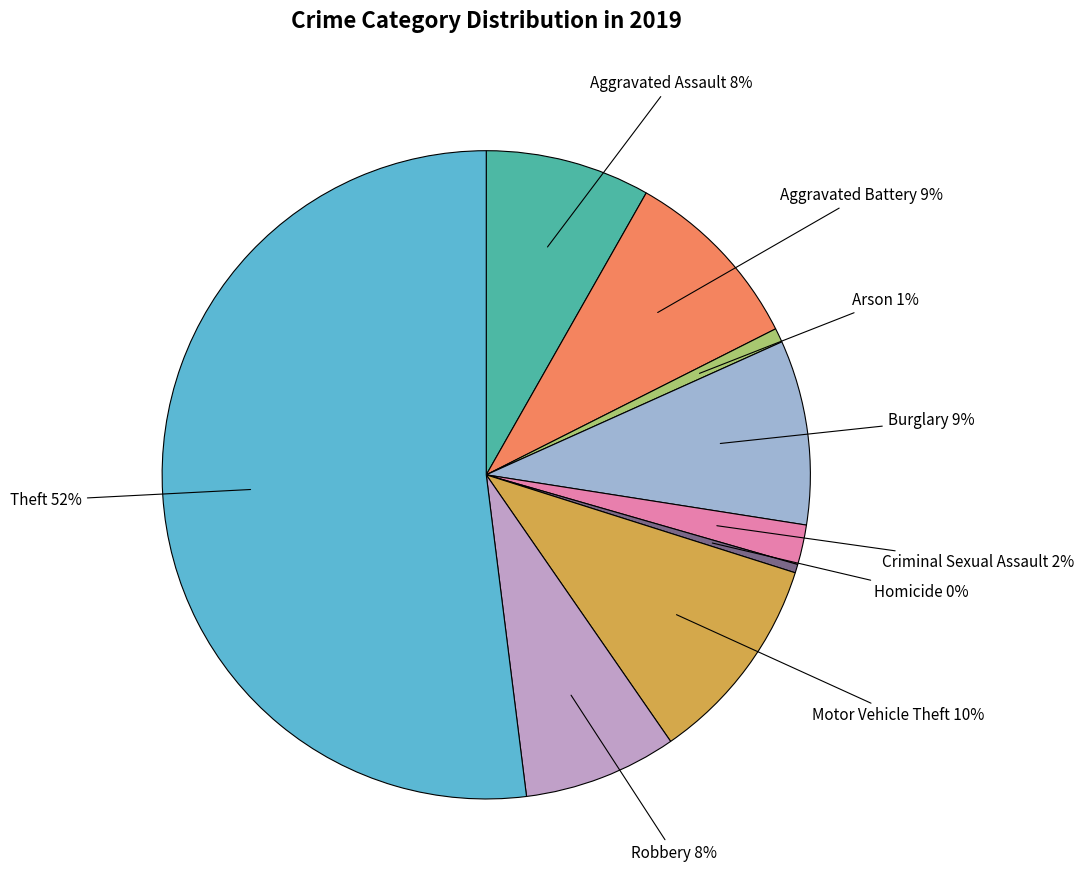

Between Motor Vehicle Theft and Aggravated Battery, which is larger?

Motor Vehicle Theft